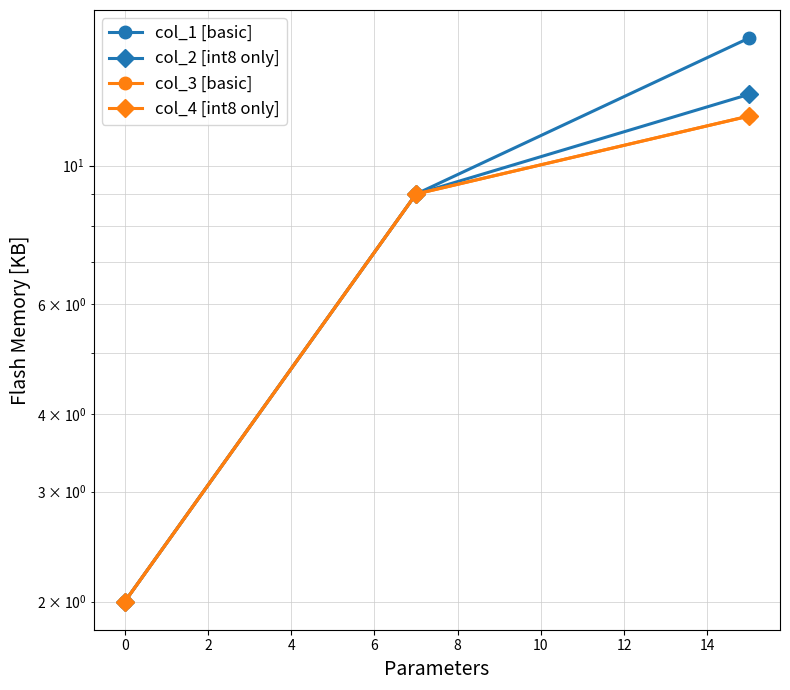

How many data points in col_3 [basic] are less than 9?

1